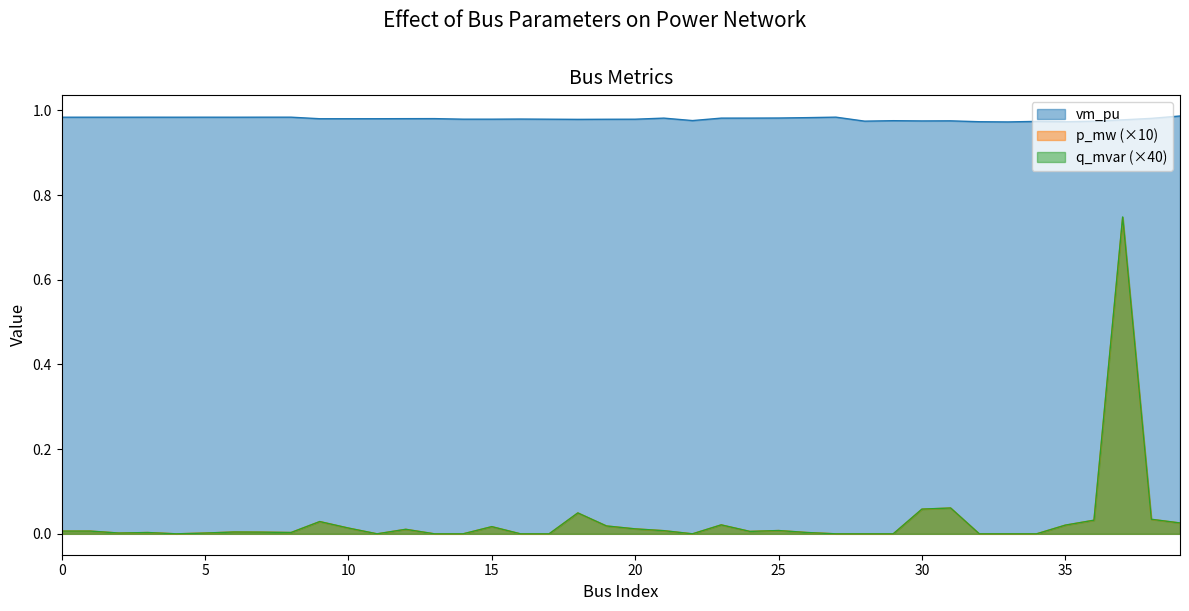

What are all the series names shown in the legend?

vm_pu, p_mw (×10), q_mvar (×40)